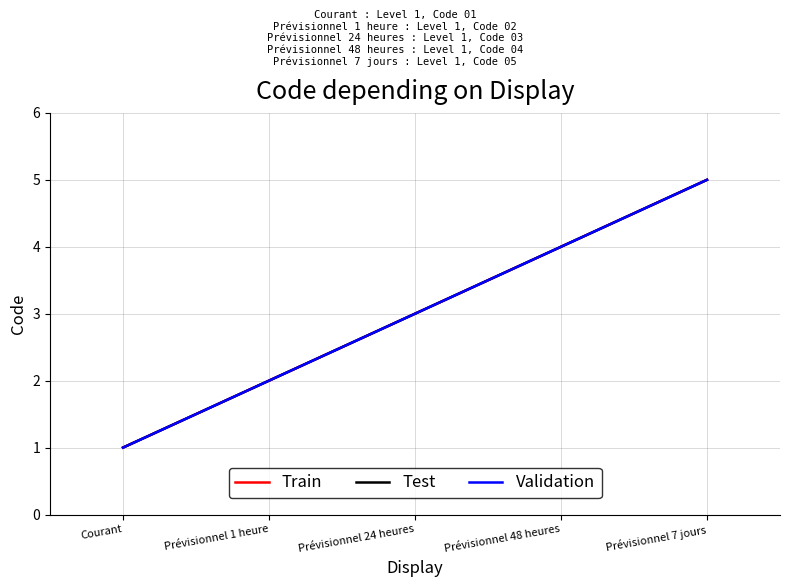

Reading left to right, what are all the values shown in this chart?

Train: Courant=1	Prévisionnel 1 heure=2	Prévisionnel 24 heures=3	Prévisionnel 48 heures=4	Prévisionnel 7 jours=5
Test: Courant=1	Prévisionnel 1 heure=2	Prévisionnel 24 heures=3	Prévisionnel 48 heures=4	Prévisionnel 7 jours=5
Validation: Courant=1	Prévisionnel 1 heure=2	Prévisionnel 24 heures=3	Prévisionnel 48 heures=4	Prévisionnel 7 jours=5